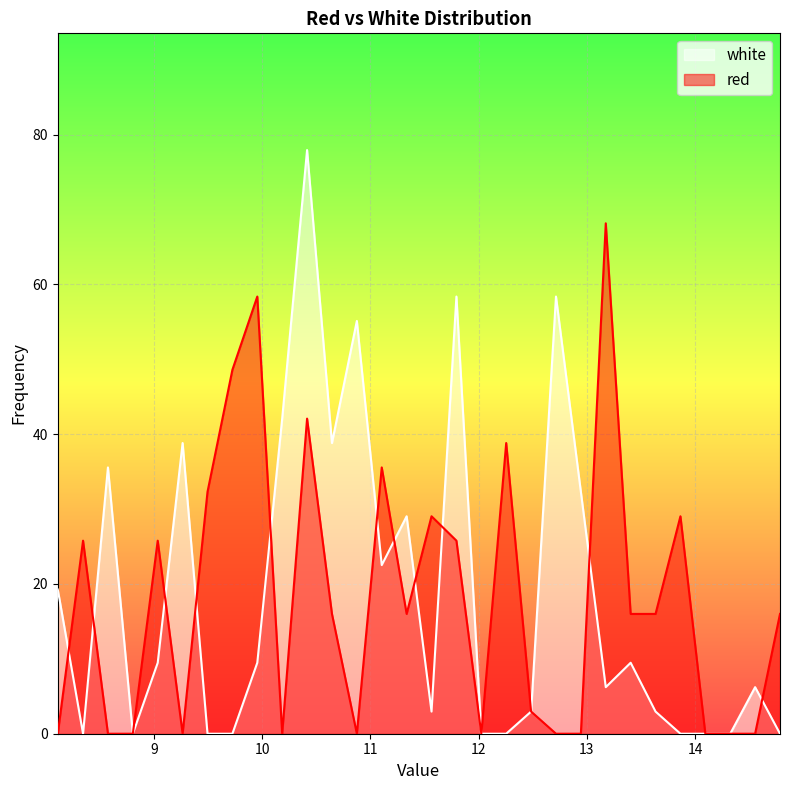

List the series in order of their overall mean, highest first.

white, red